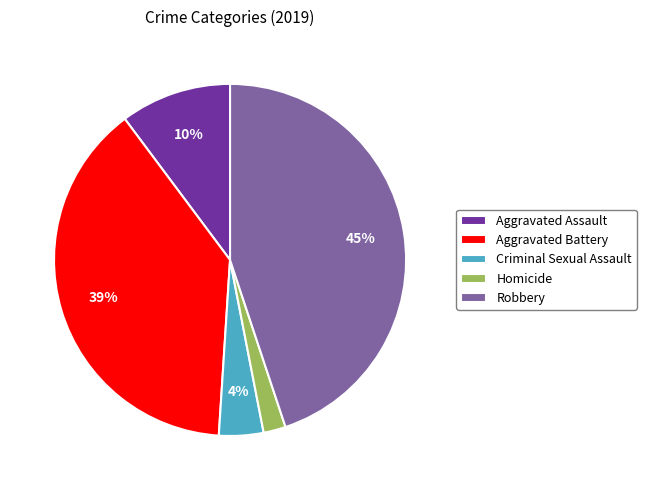

To the nearest percent, what is the difference between the Robbery and Aggravated Assault slice percentages?

35%